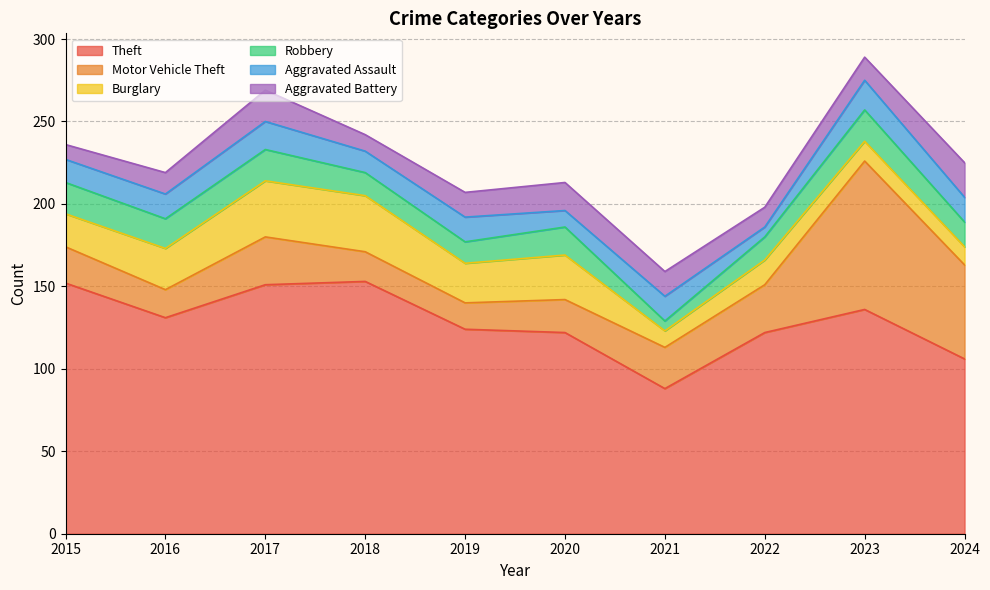

How many data points in Aggravated Assault are above 15?

2